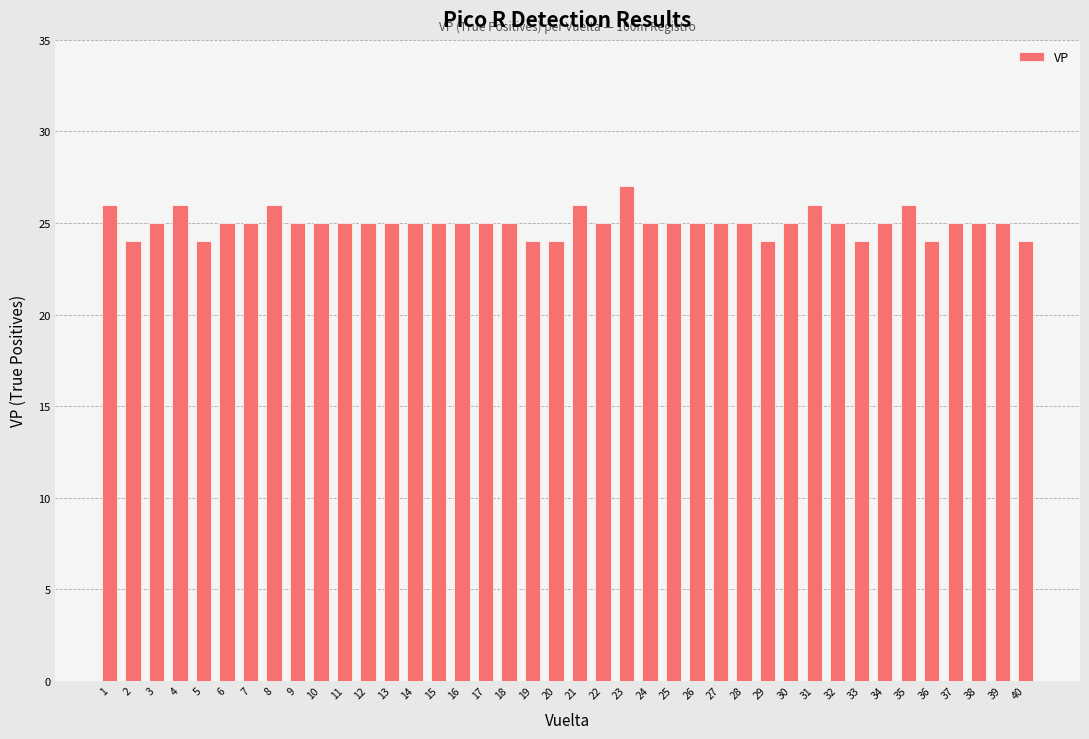

What is the average value?

25